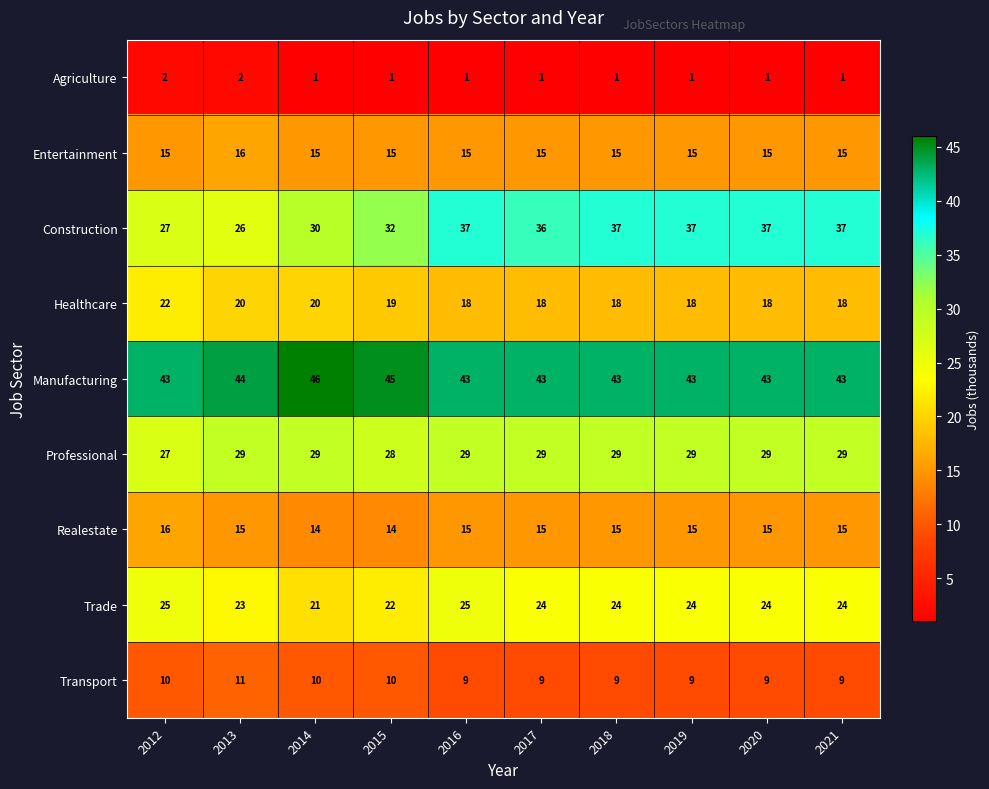

What is the sum of the Construction values at 2015 and 2017?

68